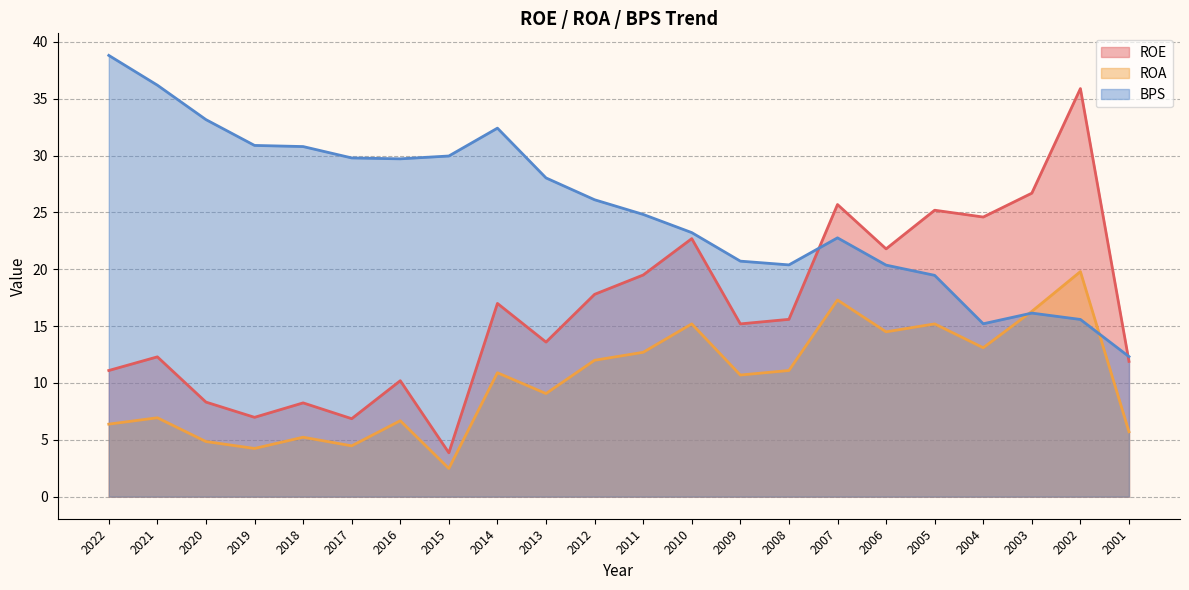

Rank the series at 2022 from lowest to highest value.

ROA, ROE, BPS